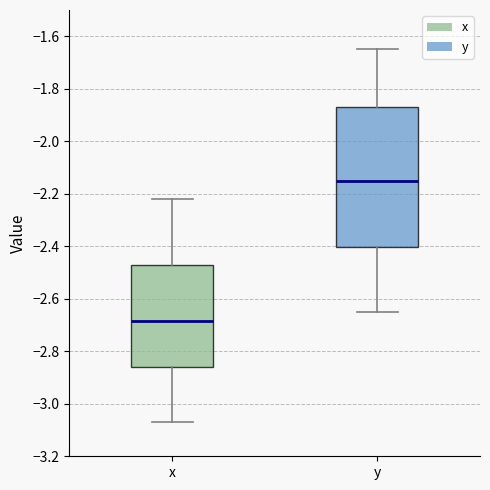

Reading left to right, transcribe this box plot: for each box, give where its median line is, the range the box spans, and where its two whiskers end, as read against the y-axis. The values are not printed on the chart, so give them approximately, as read against the axis.

x: median -2.68, box -2.86 to -2.48, whiskers -3.08 to -2.22
y: median -2.16, box -2.40 to -1.86, whiskers -2.66 to -1.64